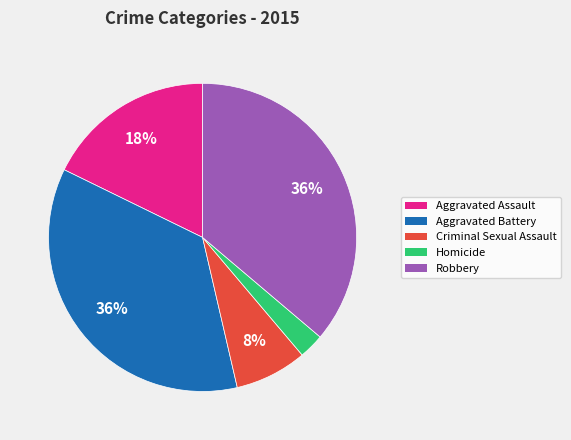

How many slices are in this pie chart?

5